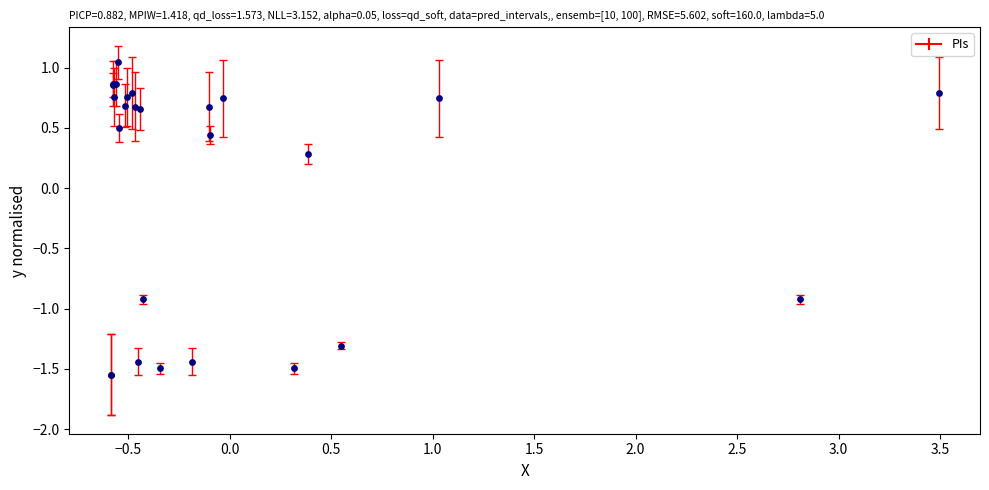

What Y value in the scatter plot is closest to 0?

0.3